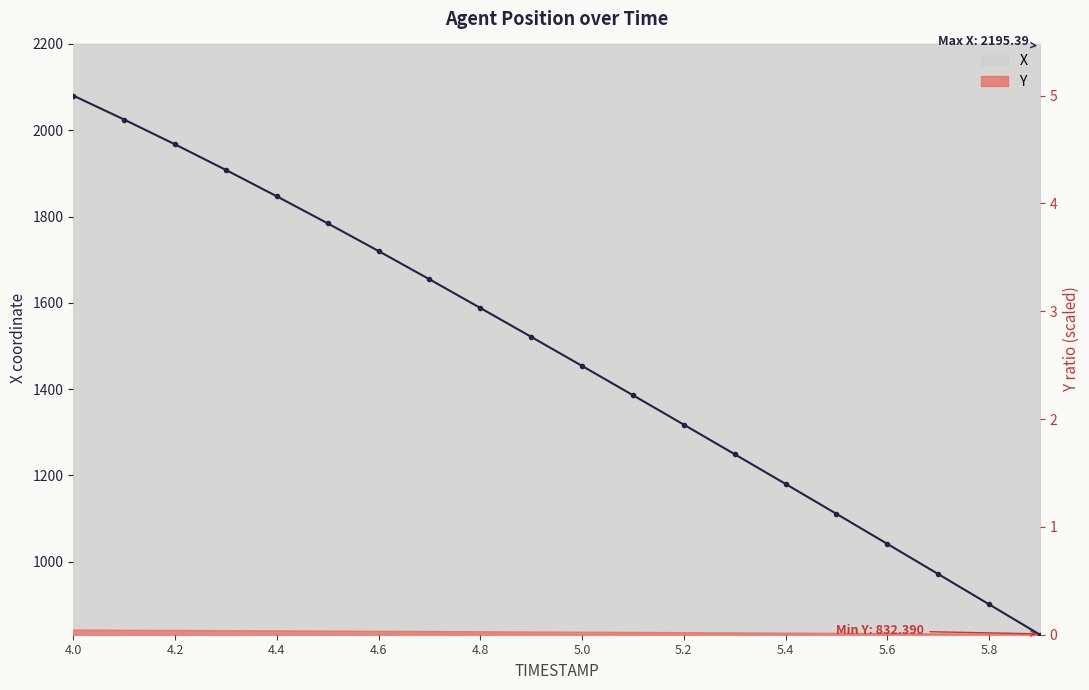

Is it true that the value at 4.2 is 1.9?

False